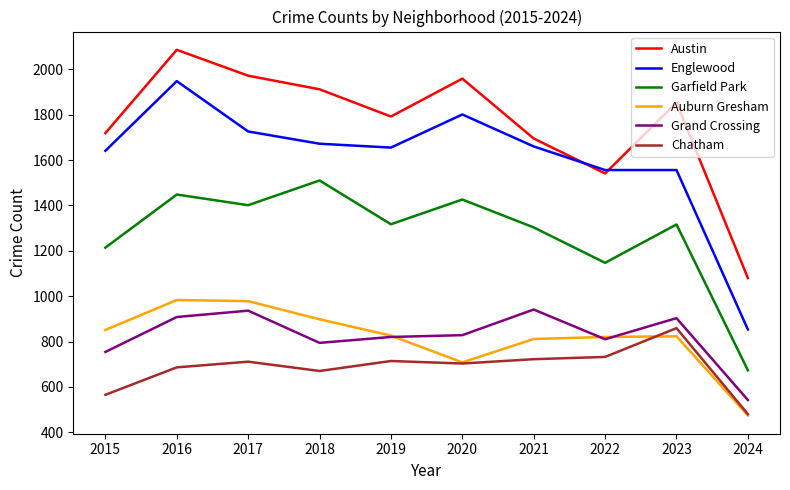

Between 2016 and 2018, which series saw the biggest shift?

Englewood